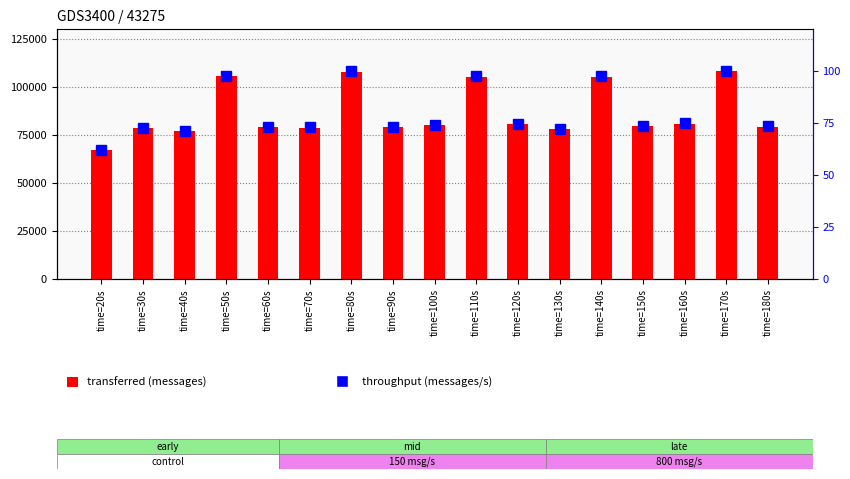

What is the lowest value of the throughput (messages/s) series?

61.7